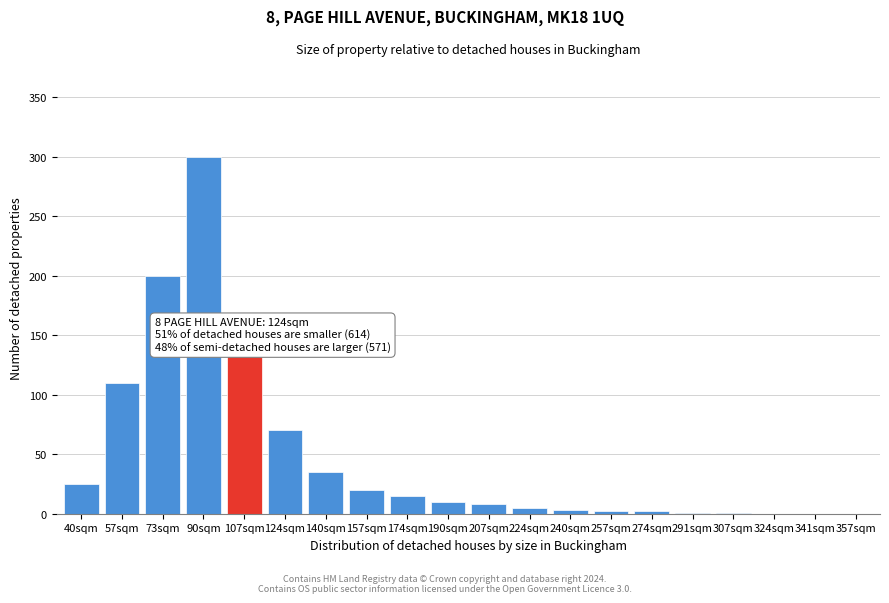

Which category has the highest value across all series?

90sqm